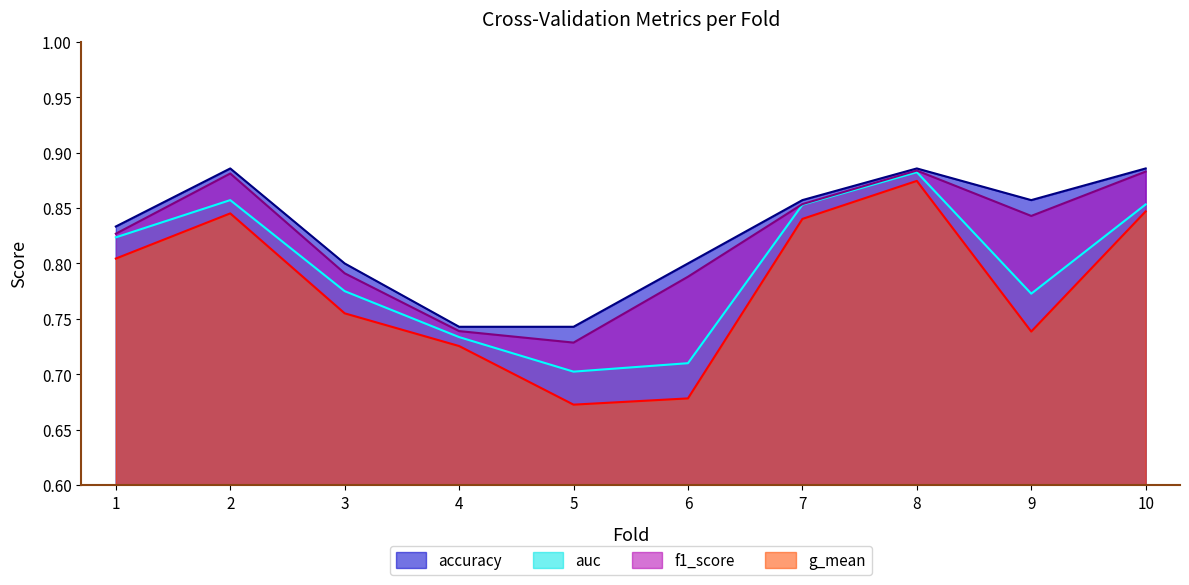

What is the difference between the f1_score values at 5 and 2?

0.2